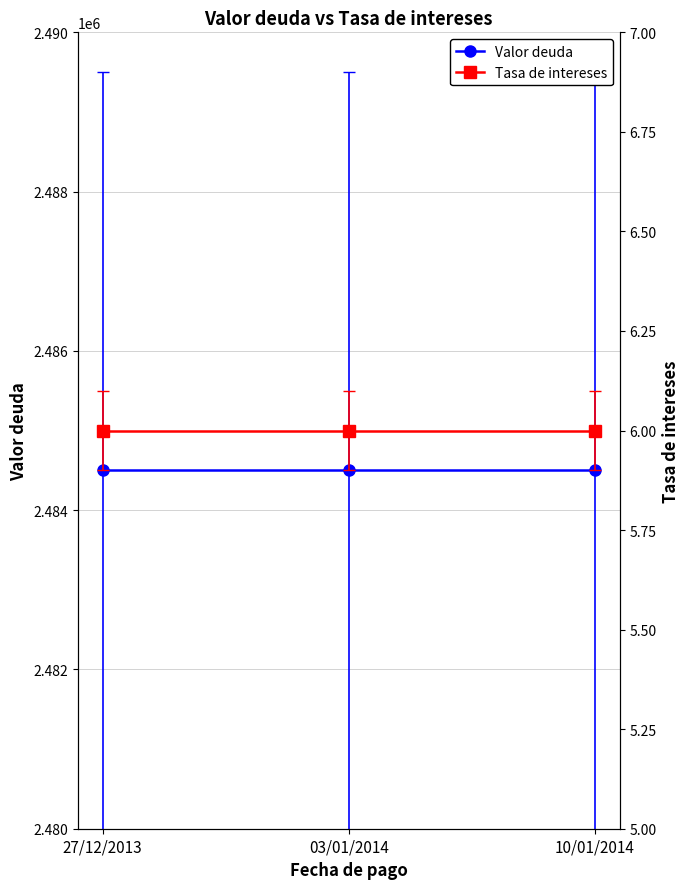

The Tasa de intereses series shows 10 at 10/01/2014. True or false?

False